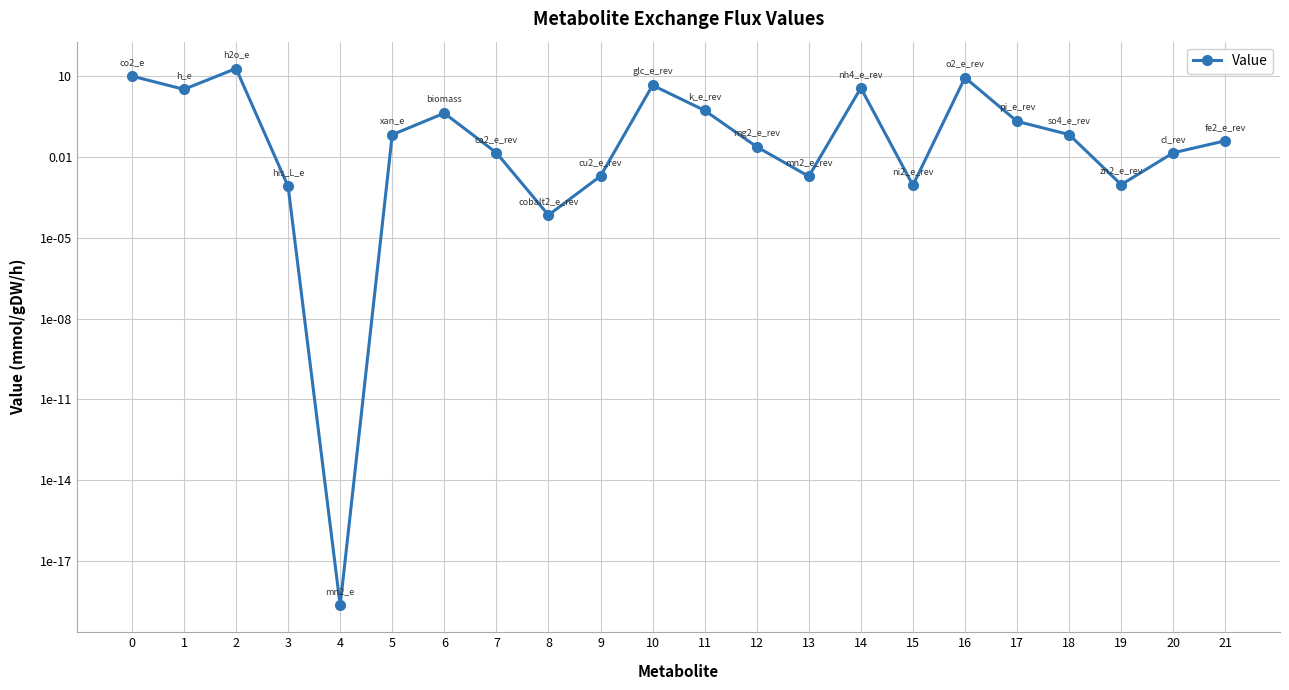

The chart shows a value of 0.0 at 8. True or false?

False